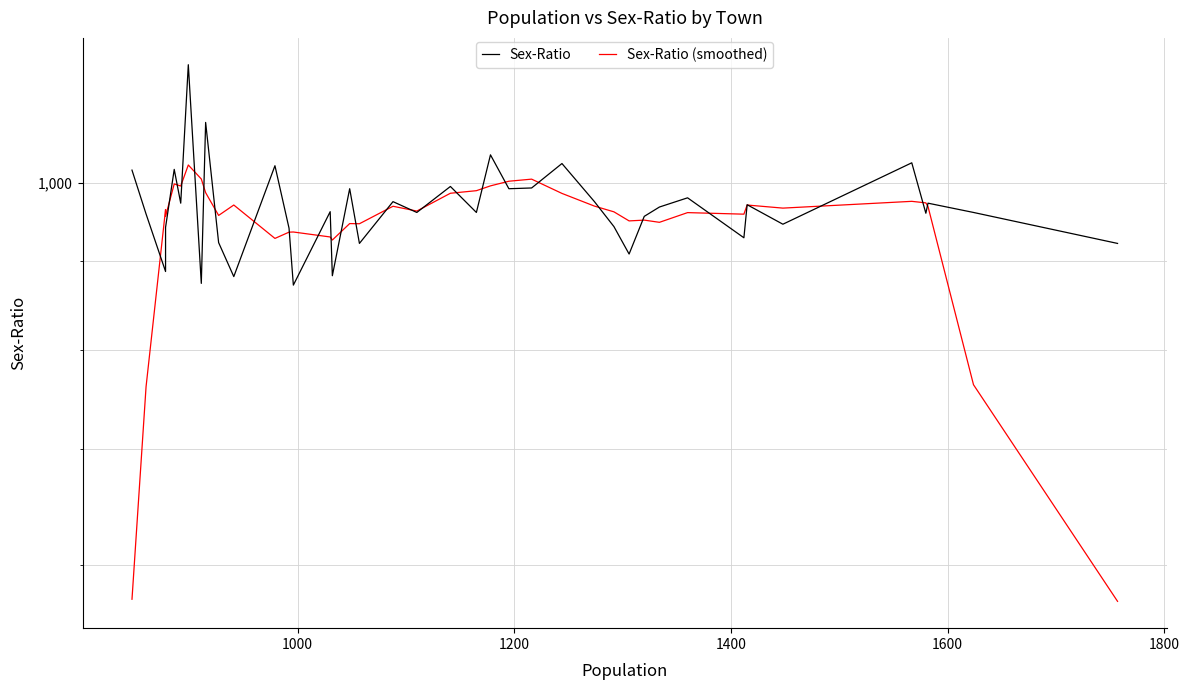

Which series has the widest spread of values?

Sex-Ratio (smoothed)